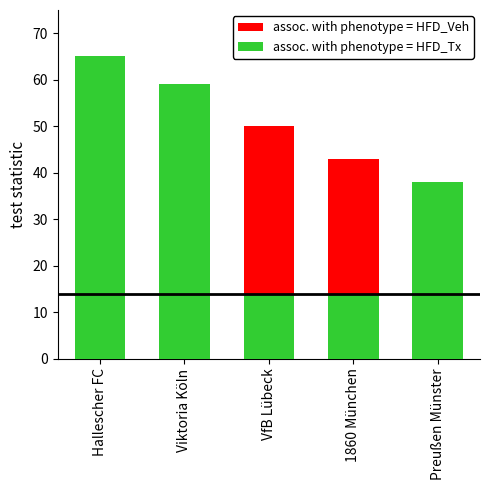

Which series has the widest spread of values?

assoc. with phenotype = HFD_Tx